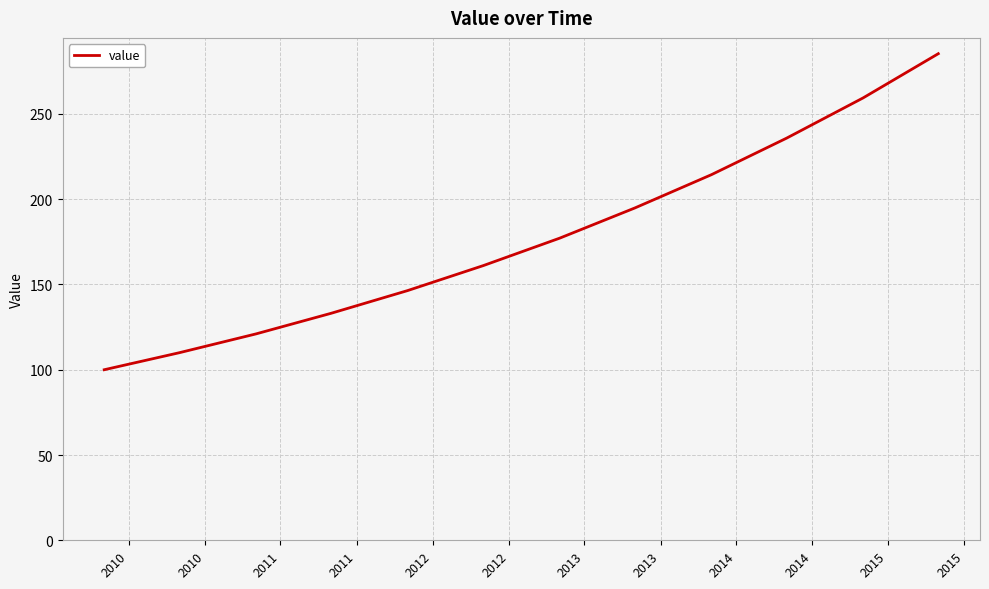

Reading right to left, transcribe all the data shown in this chart.

285.3	259.4	235.8	214.4	194.9	177.2	161.1	146.4	133.1	121.0	110.0	100.0